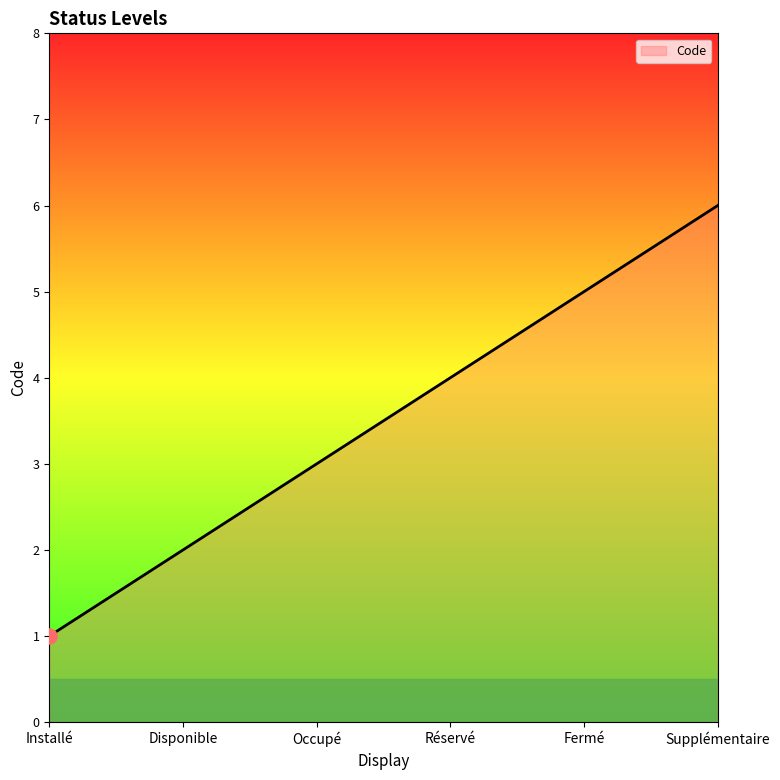

What is the greatest value displayed?

6.0